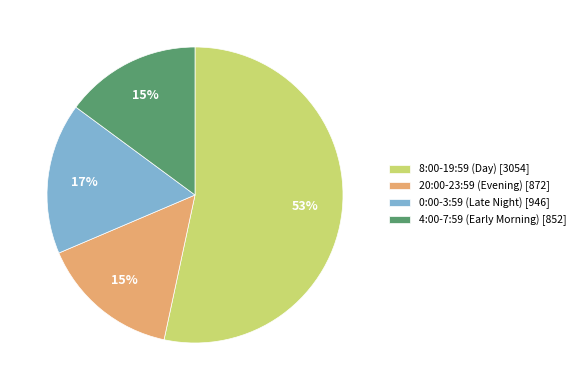

How many segments does this pie chart have?

4